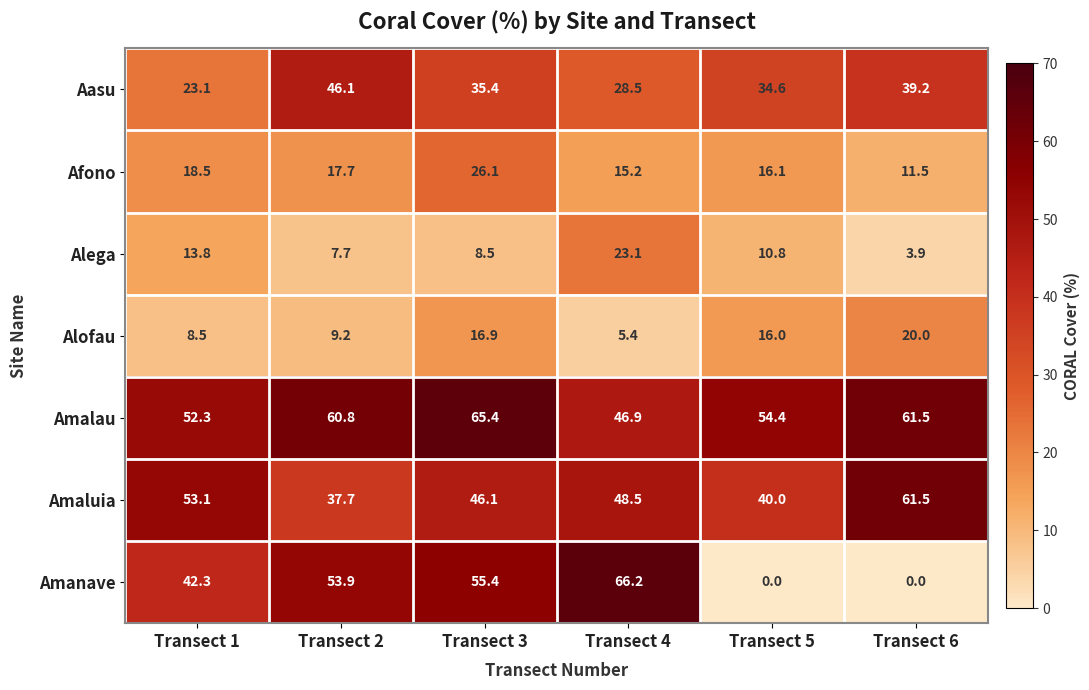

What is the maximum value shown in the chart?

66.2